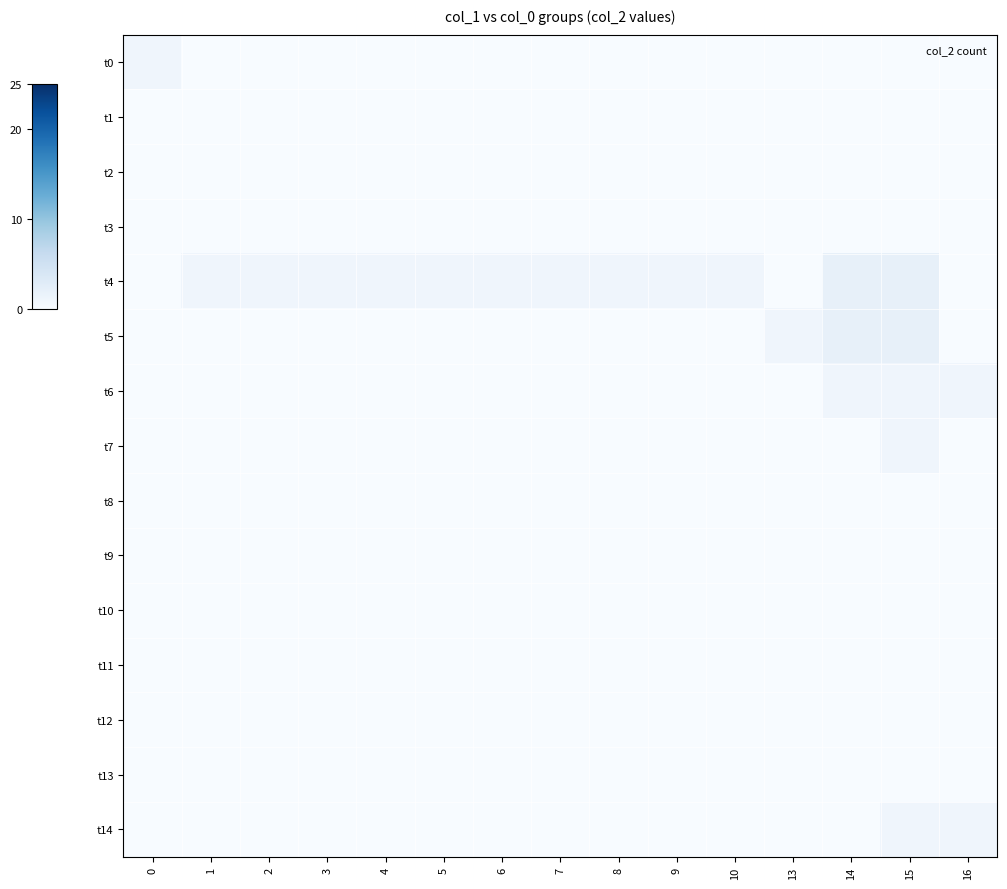

Reading left to right, extract all data points from this chart.

t0: 0=1	1=0	2=0	3=0	4=0	5=0	6=0	7=0	8=0	9=0	10=0	13=0	14=0	15=0	16=0
t1: 0=0	1=0	2=0	3=0	4=0	5=0	6=0	7=0	8=0	9=0	10=0	13=0	14=0	15=0	16=0
t2: 0=0	1=0	2=0	3=0	4=0	5=0	6=0	7=0	8=0	9=0	10=0	13=0	14=0	15=0	16=0
t3: 0=0	1=0	2=0	3=0	4=0	5=0	6=0	7=0	8=0	9=0	10=0	13=0	14=0	15=0	16=0
t4: 0=0	1=1	2=1	3=1	4=1	5=1	6=1	7=1	8=1	9=1	10=1	13=0	14=2	15=2	16=0
t5: 0=0	1=0	2=0	3=0	4=0	5=0	6=0	7=0	8=0	9=0	10=0	13=1	14=2	15=2	16=0
t6: 0=0	1=0	2=0	3=0	4=0	5=0	6=0	7=0	8=0	9=0	10=0	13=0	14=1	15=1	16=1
t7: 0=0	1=0	2=0	3=0	4=0	5=0	6=0	7=0	8=0	9=0	10=0	13=0	14=0	15=1	16=0
t8: 0=0	1=0	2=0	3=0	4=0	5=0	6=0	7=0	8=0	9=0	10=0	13=0	14=0	15=0	16=0
t9: 0=0	1=0	2=0	3=0	4=0	5=0	6=0	7=0	8=0	9=0	10=0	13=0	14=0	15=0	16=0
t10: 0=0	1=0	2=0	3=0	4=0	5=0	6=0	7=0	8=0	9=0	10=0	13=0	14=0	15=0	16=0
t11: 0=0	1=0	2=0	3=0	4=0	5=0	6=0	7=0	8=0	9=0	10=0	13=0	14=0	15=0	16=0
t12: 0=0	1=0	2=0	3=0	4=0	5=0	6=0	7=0	8=0	9=0	10=0	13=0	14=0	15=0	16=0
t13: 0=0	1=0	2=0	3=0	4=0	5=0	6=0	7=0	8=0	9=0	10=0	13=0	14=0	15=0	16=0
t14: 0=0	1=0	2=0	3=0	4=0	5=0	6=0	7=0	8=0	9=0	10=0	13=0	14=0	15=1	16=1